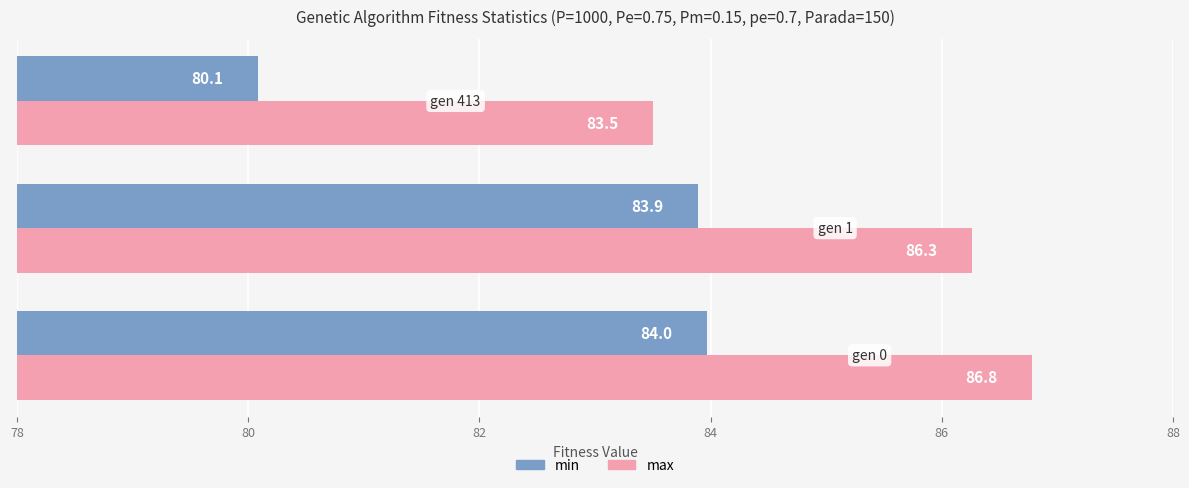

At how many categories does at least one series exceed 80?

3